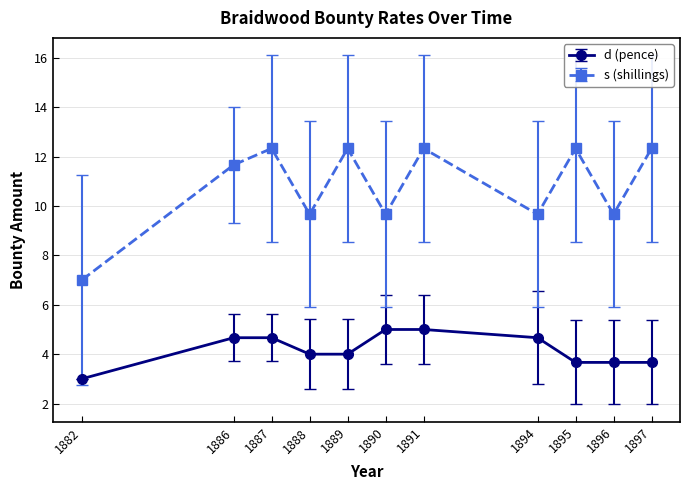

Which series has the largest range (max minus min)?

s (shillings)